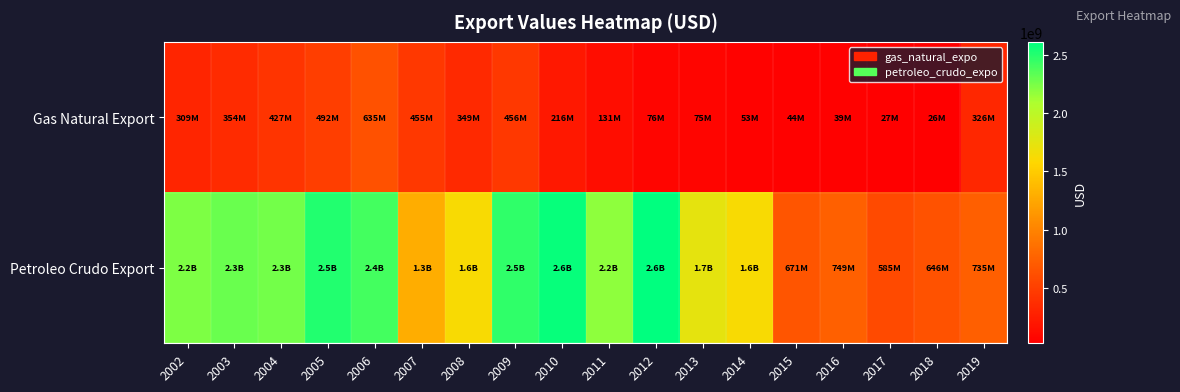

Between 2004 and 2018, which is larger?

2004